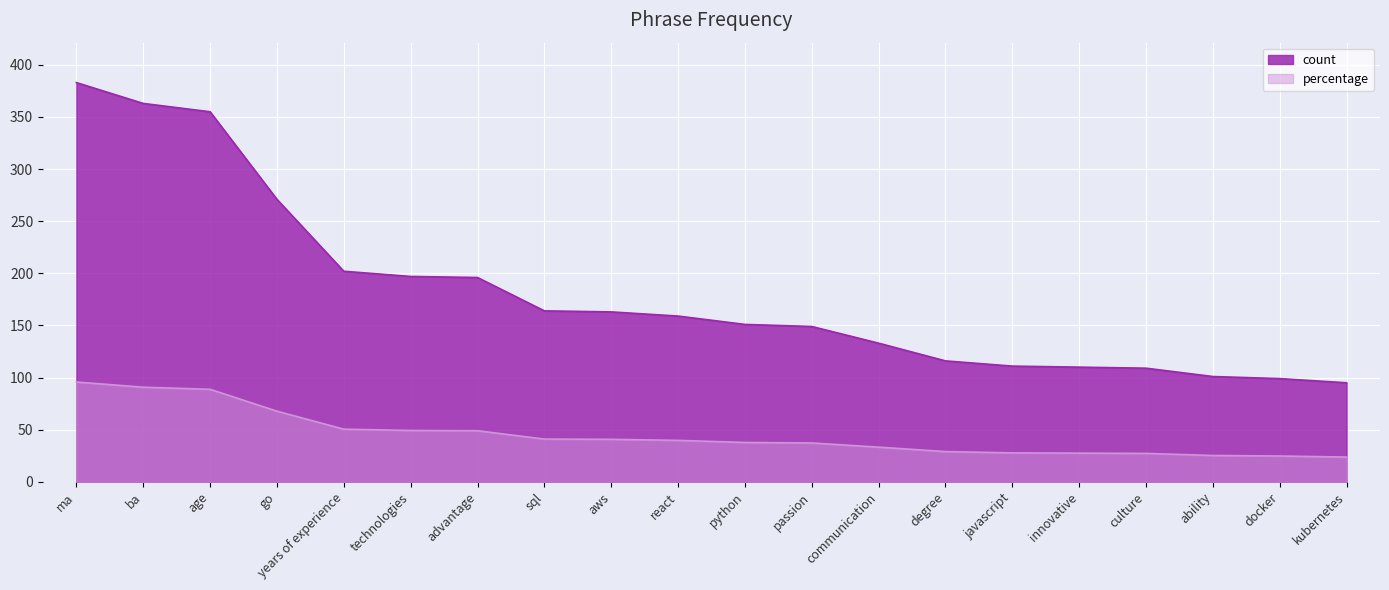

What is the maximum value for percentage?

95.8